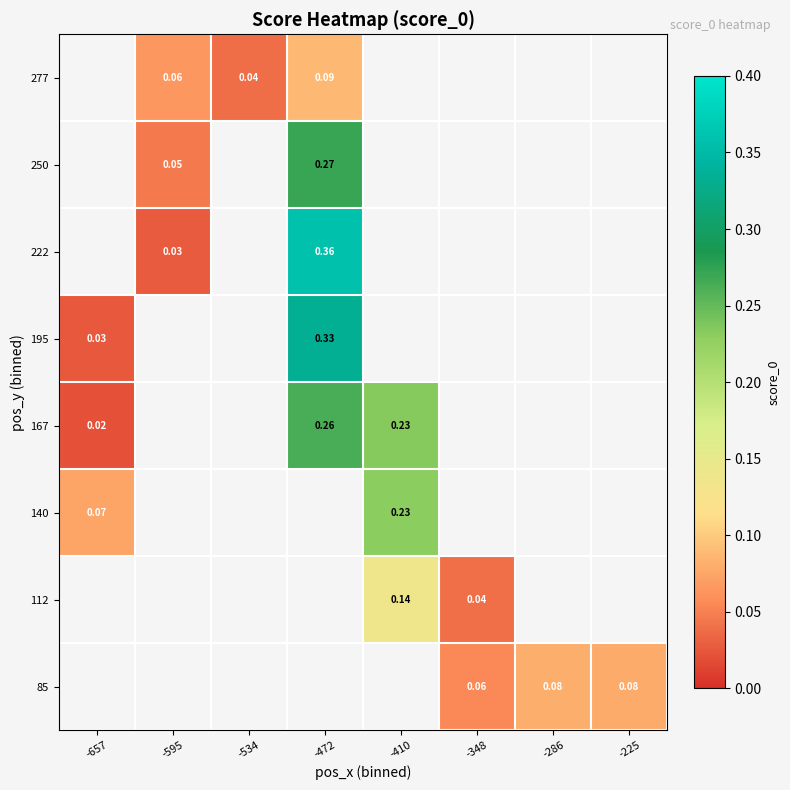

Is the value of 140 at -410 greater than the value of 222 at -472?

No